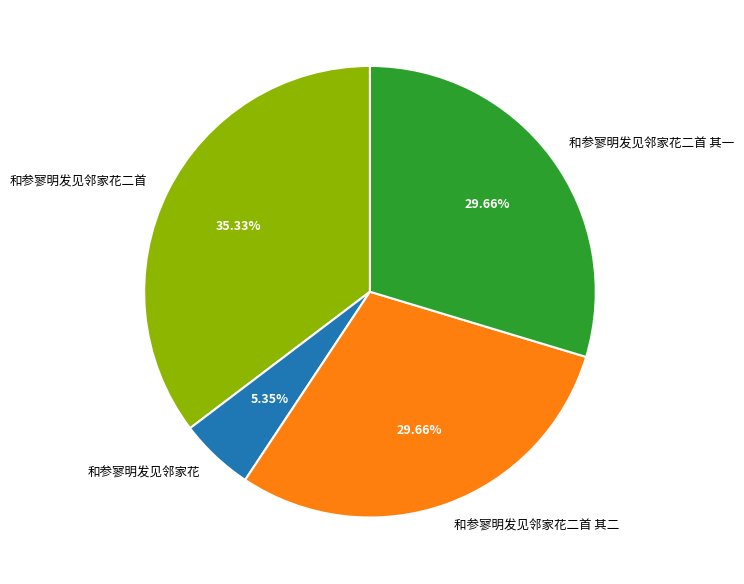

To the nearest percent, what is the average slice percentage?

25%